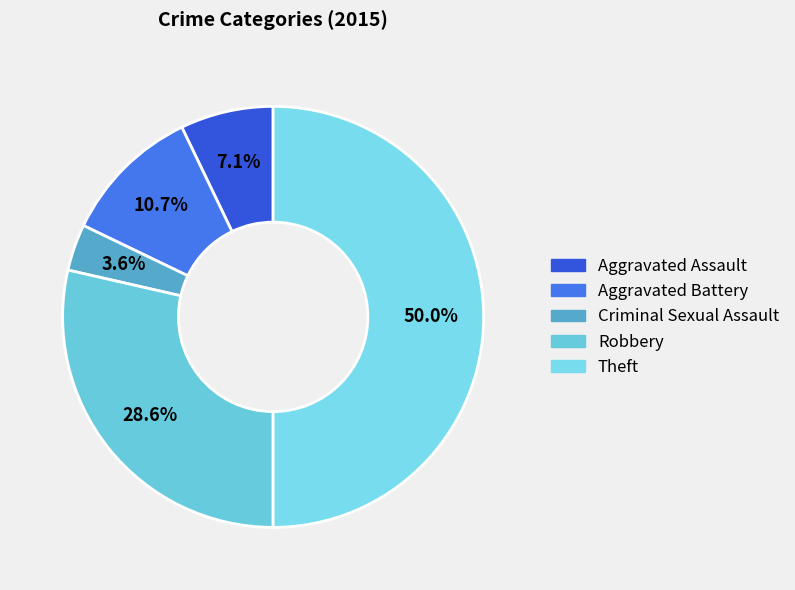

Between Robbery and Theft, which is larger?

Theft